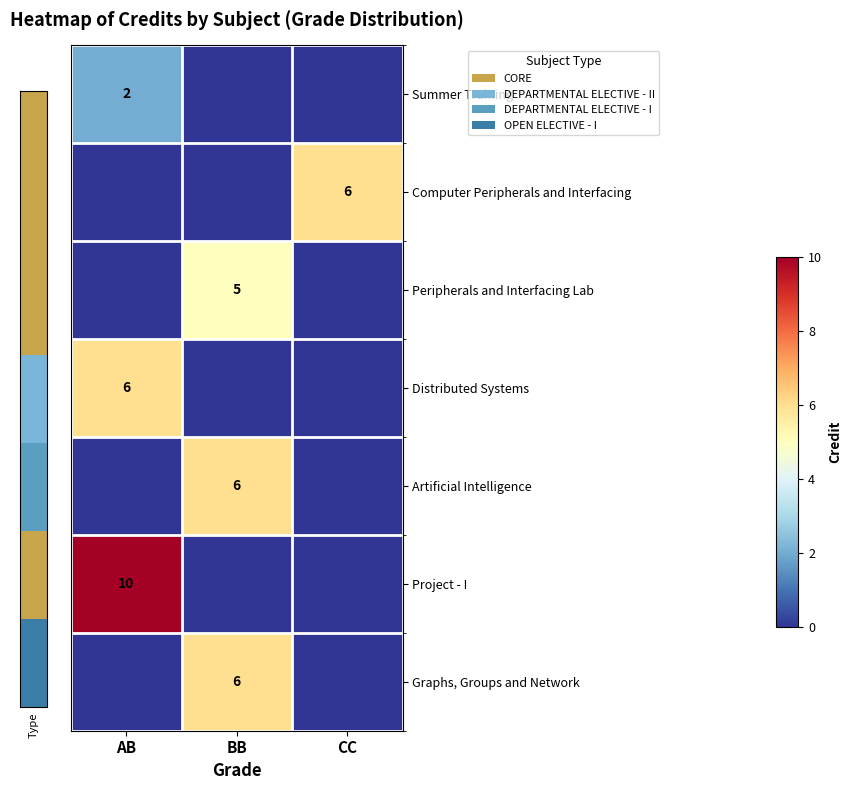

The Peripherals and Interfacing Lab series shows 5 at BB. True or false?

True